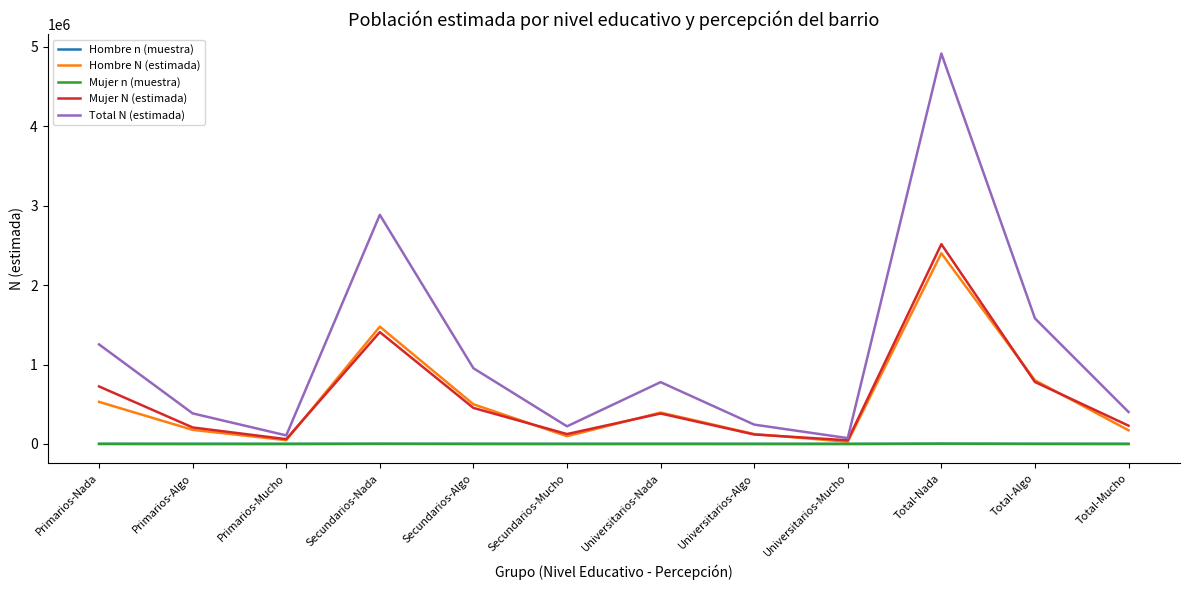

Where is the first local maximum for Total N (estimada)?

Secundarios-Nada